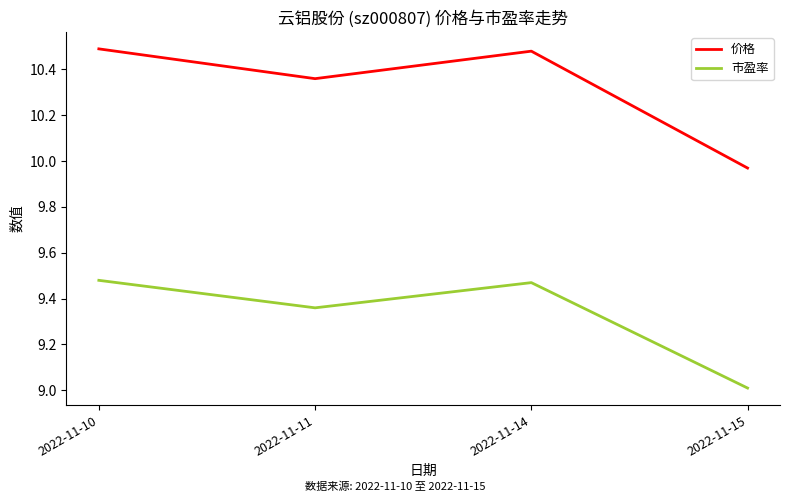

Rank the series by their average value, from highest to lowest.

价格, 市盈率